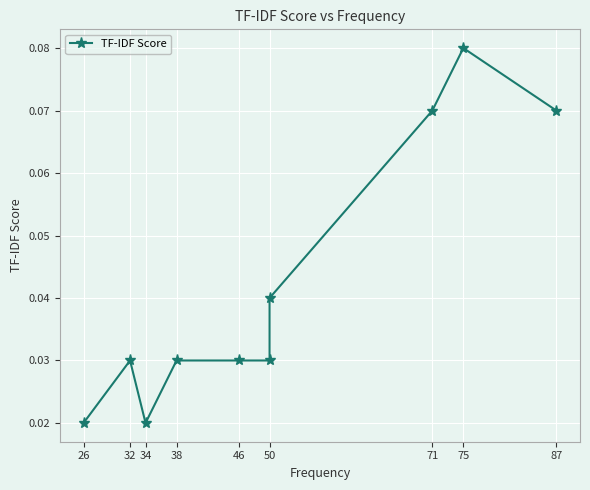

What is the label of the 8th point from the right?

34